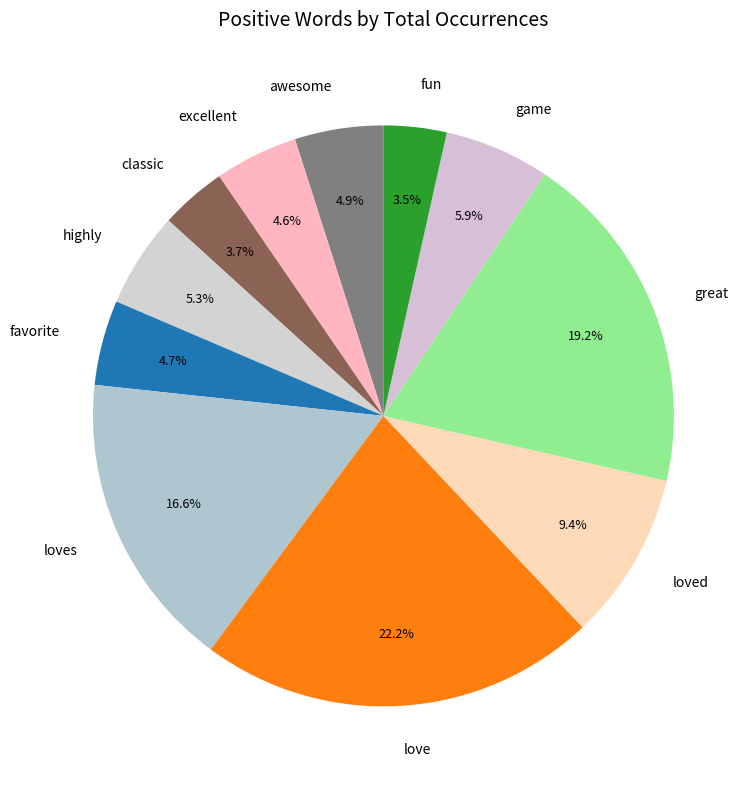

Does love represent more than half of the total?

No